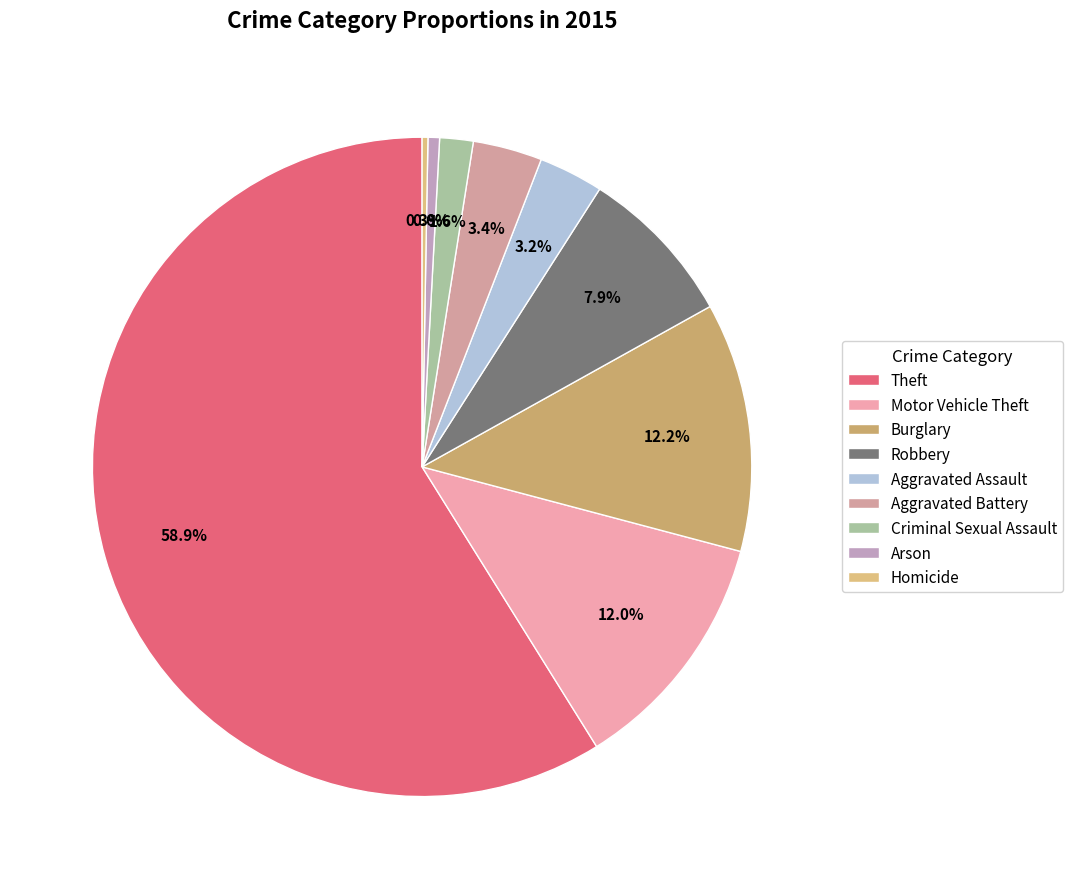

To the nearest percent, what is the difference between the Motor Vehicle Theft and Arson slice percentages?

11%